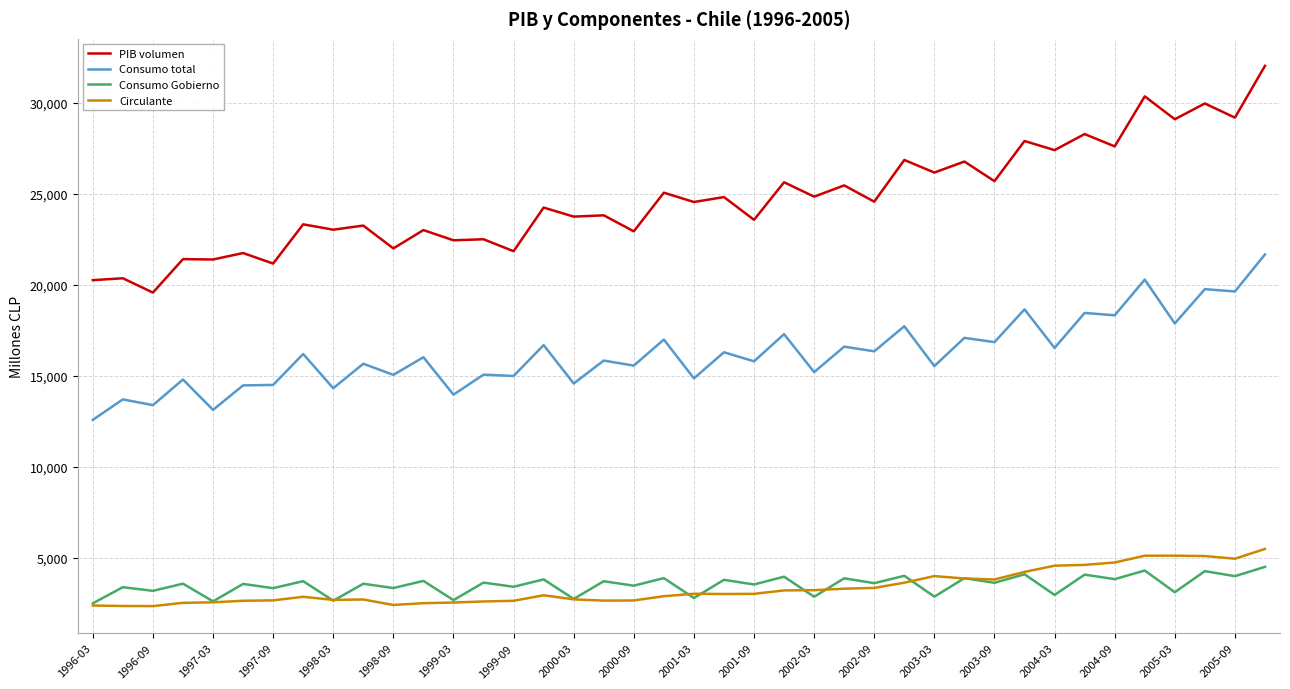

Which series has the widest spread of values?

PIB volumen